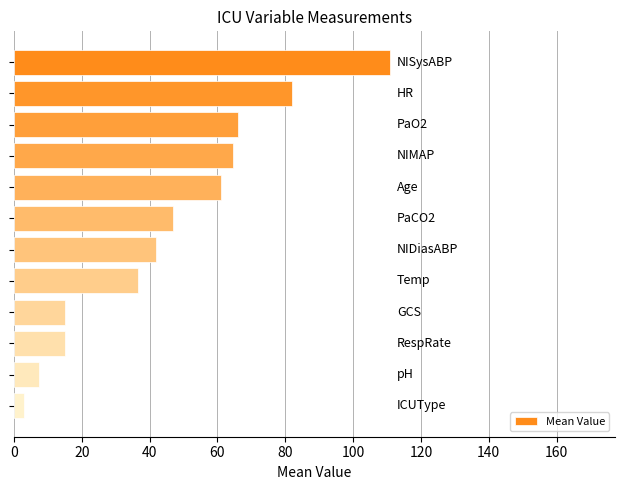

What is the greatest value displayed?

110.8